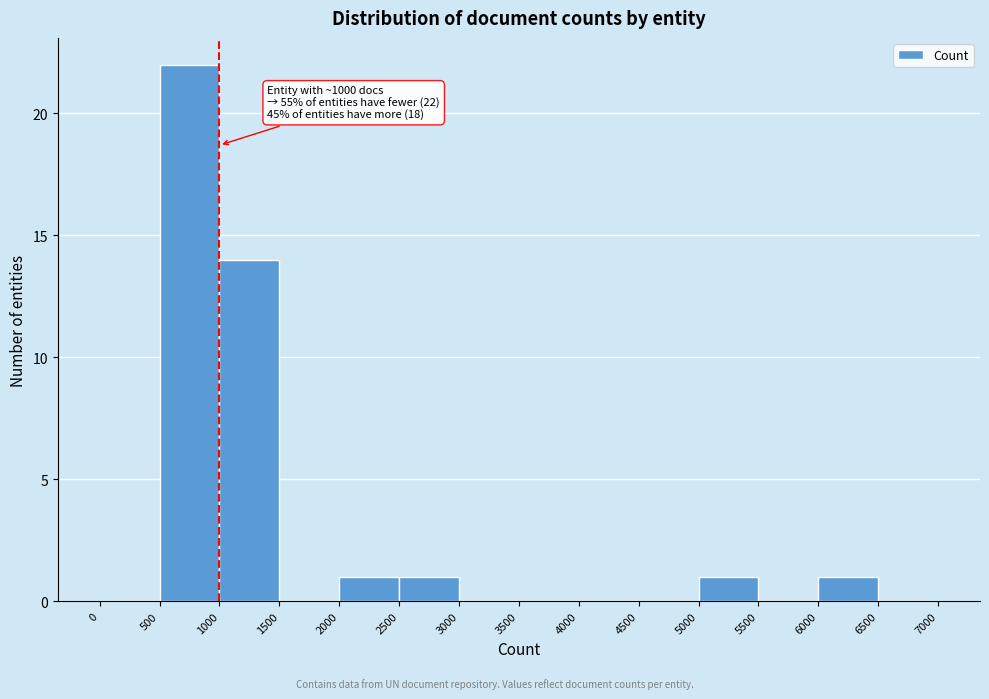

Which range on the x-axis has the tallest bar?

500 to 1000